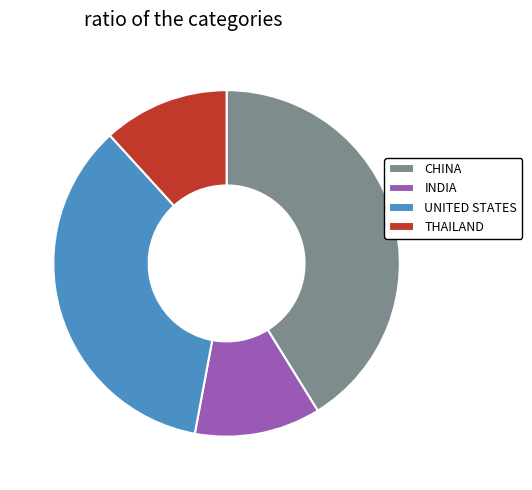

Does CHINA account for over 50% of the chart?

No